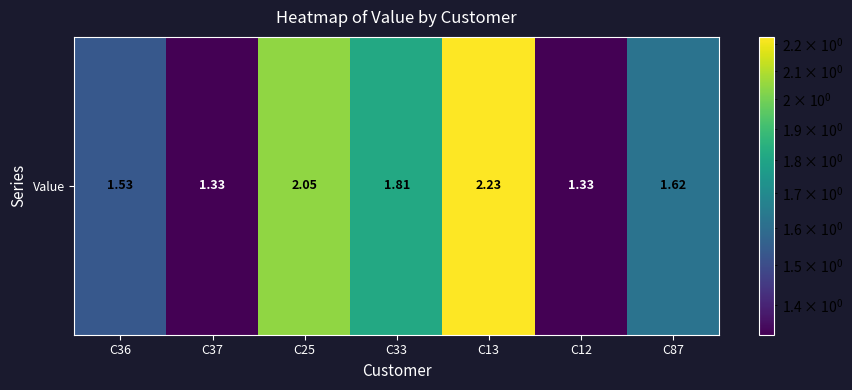

Reading left to right, list all the values displayed in this chart.

1.5	1.3	2.0	1.8	2.2	1.3	1.6